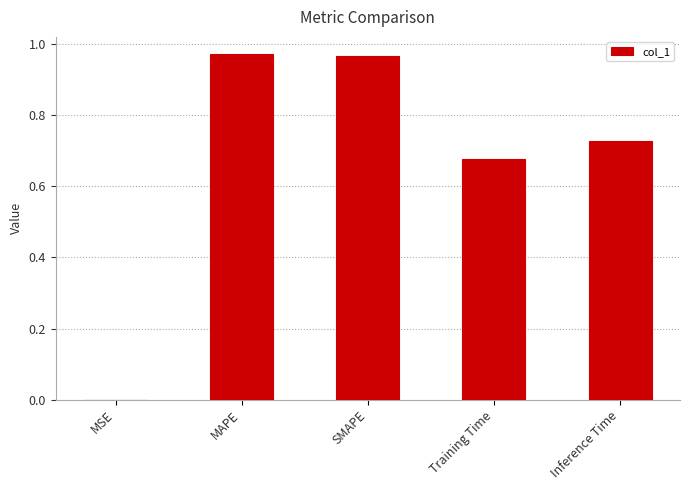

What is the change in value from MSE to Inference Time?

+0.7